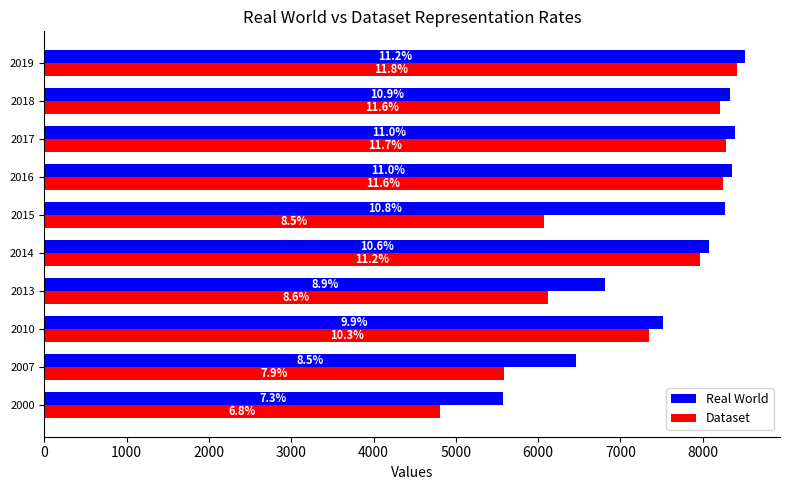

What is the value of the Dataset bar at the 1st from the left?

4812.0